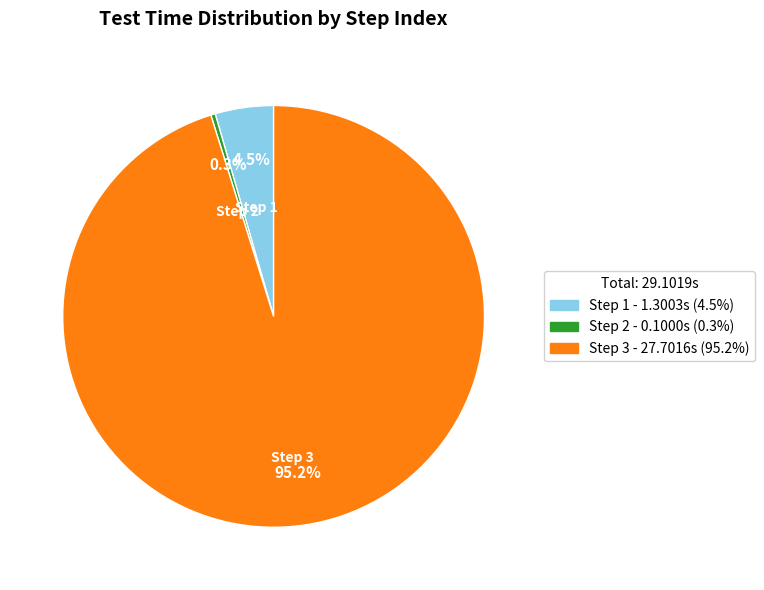

Is there any slice that represents more than half of the pie?

Yes